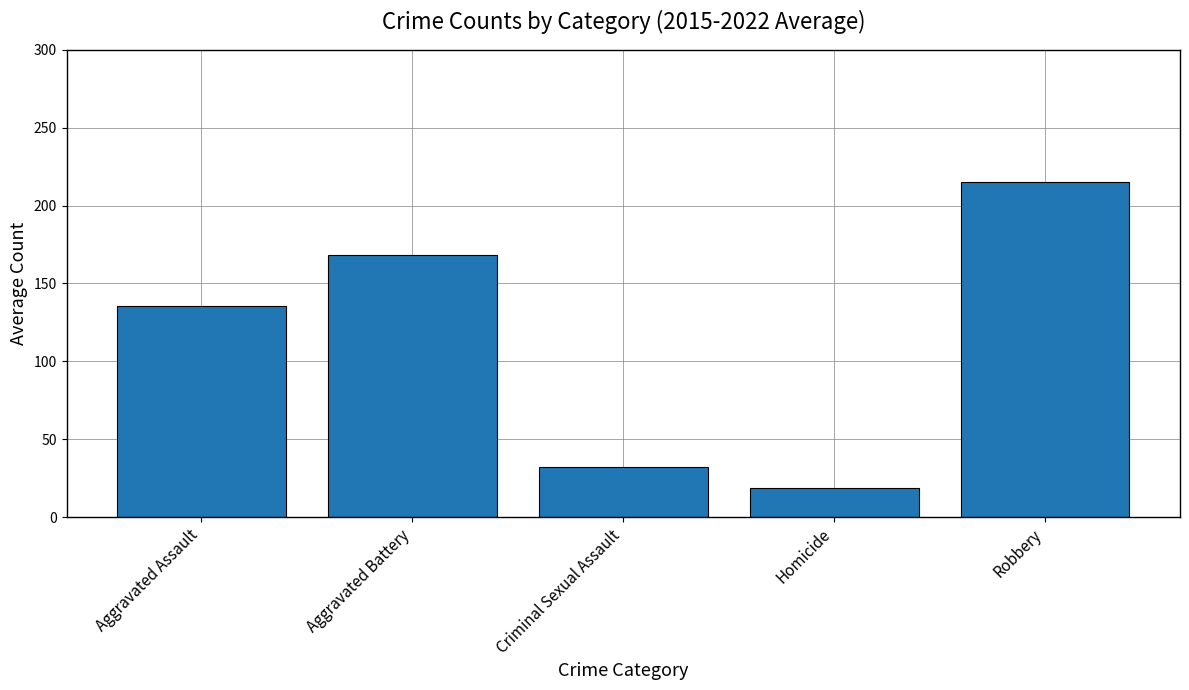

What is the label of the 5th bar from the left?

Robbery